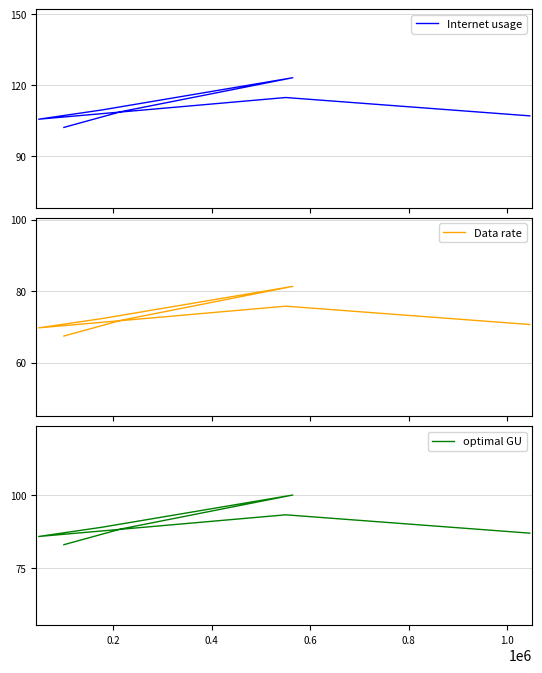

What is the value of the Internet usage point at the 3rd from the left?

105.5